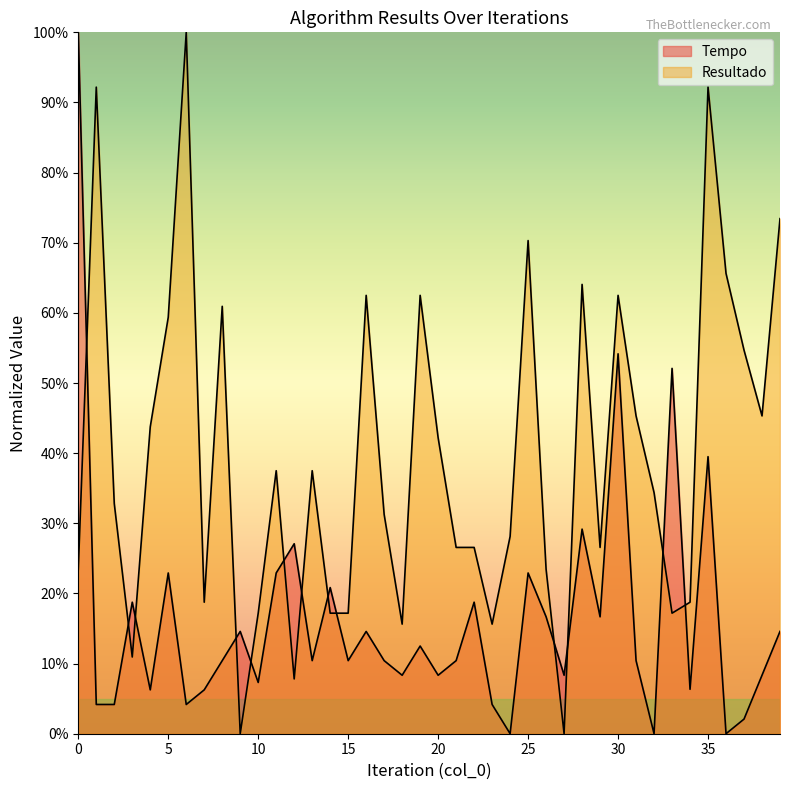

At which label is Tempo closest to 0?

32